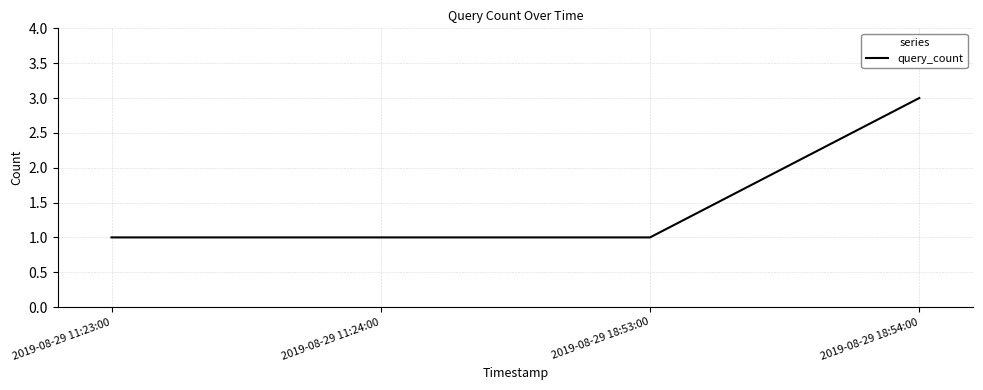

True or false: the data shows 2 at 2019-08-29 18:53:00.

False